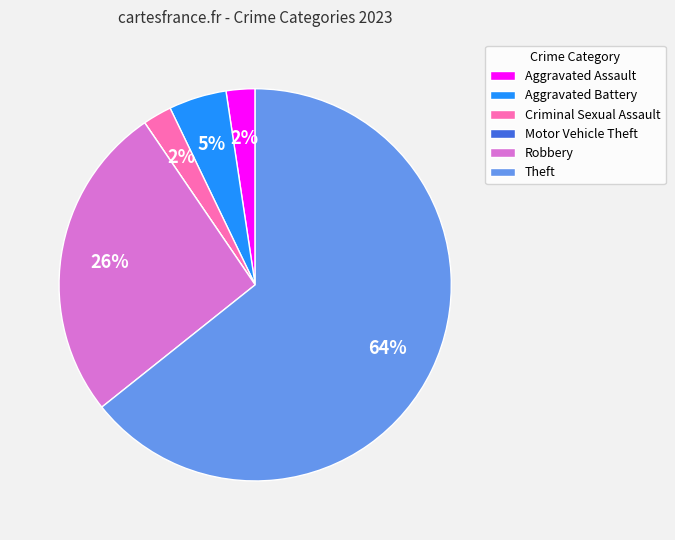

To the nearest percent, what is the average slice percentage?

17%